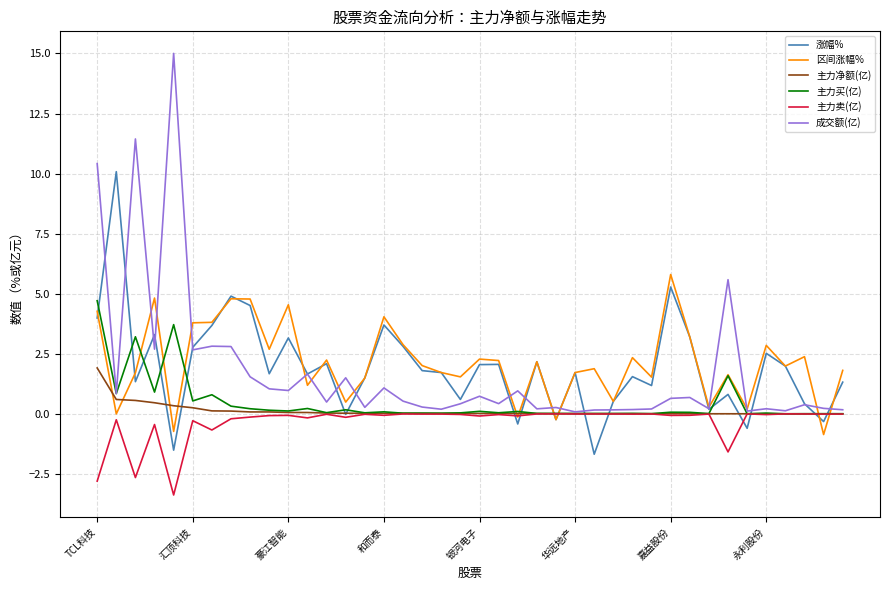

How many lines are shown in the chart?

6